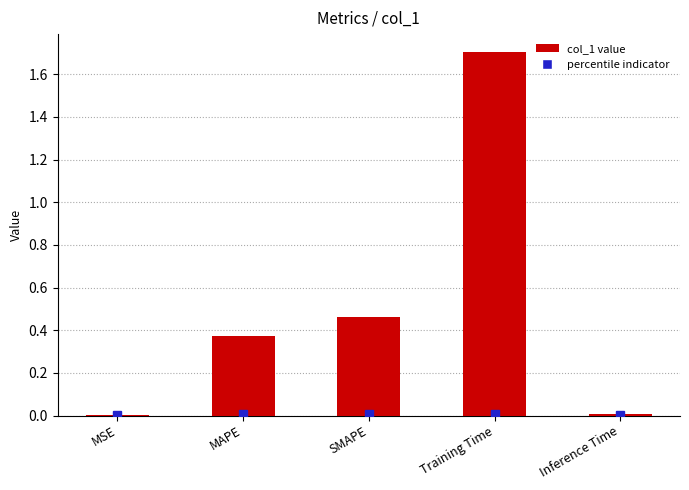

How many distinct data groups are displayed?

1